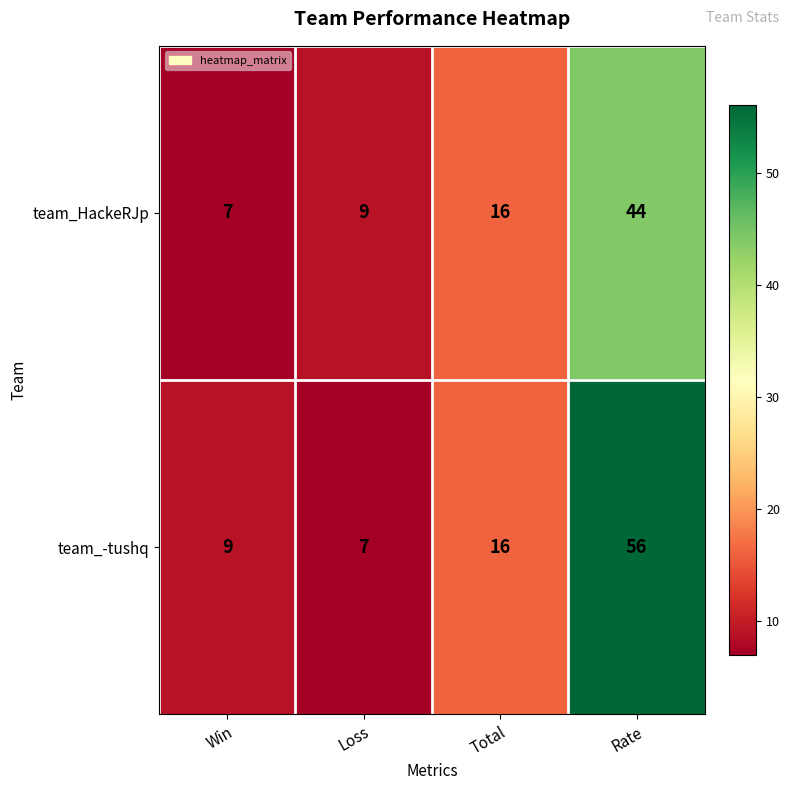

Which series has the widest spread of values?

team_-tushq